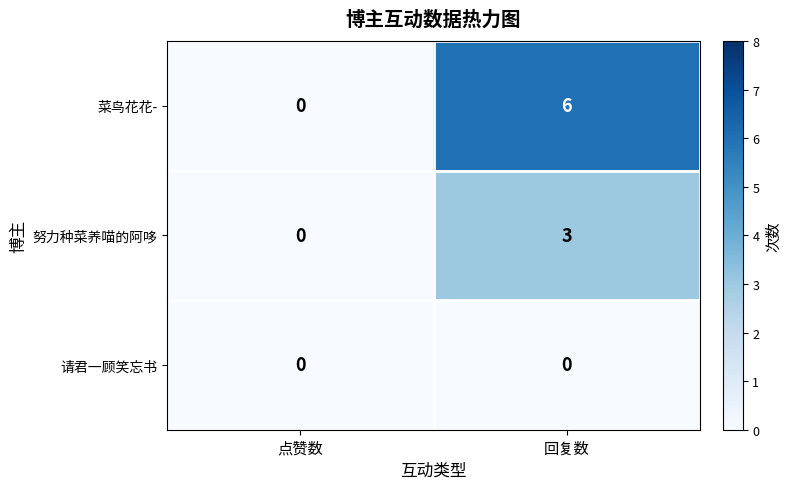

List the series in order of their overall mean, lowest first.

请君一顾笑忘书, 努力种菜养喵的阿哆, 菜鸟花花-